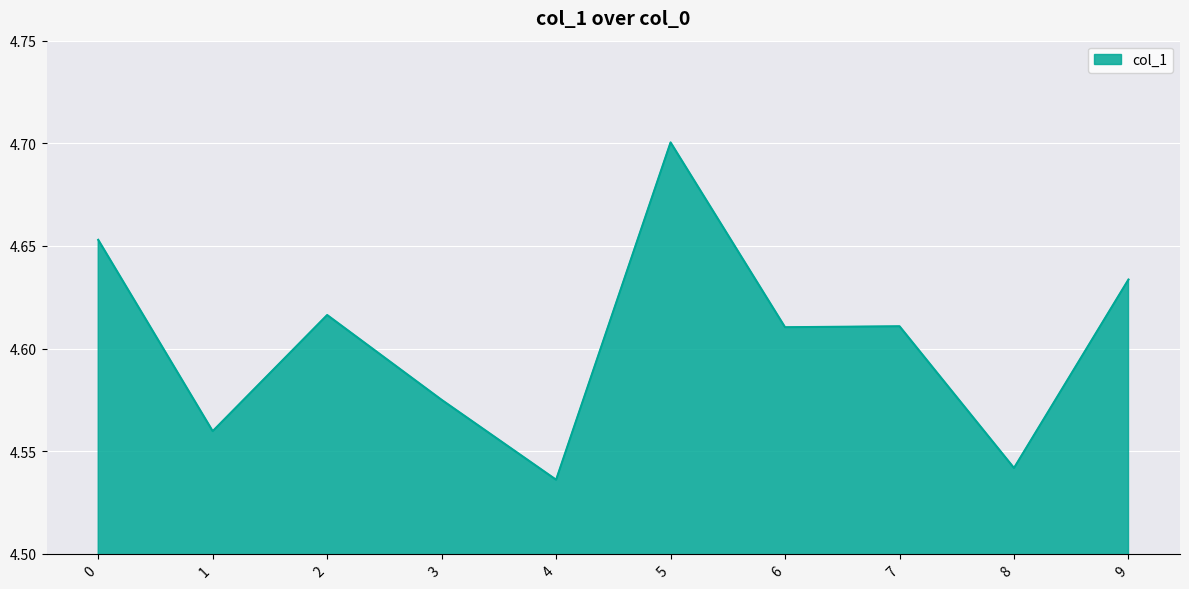

Approximately how many times larger is the value at 8 compared to 7?

1.0